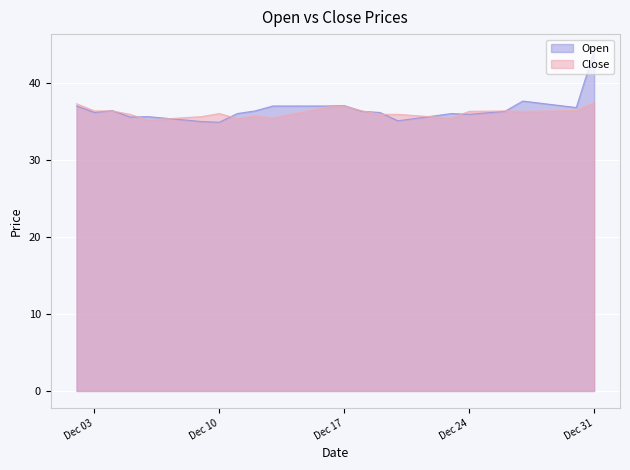

Where is Open nearest to the value 39?

2019-12-27